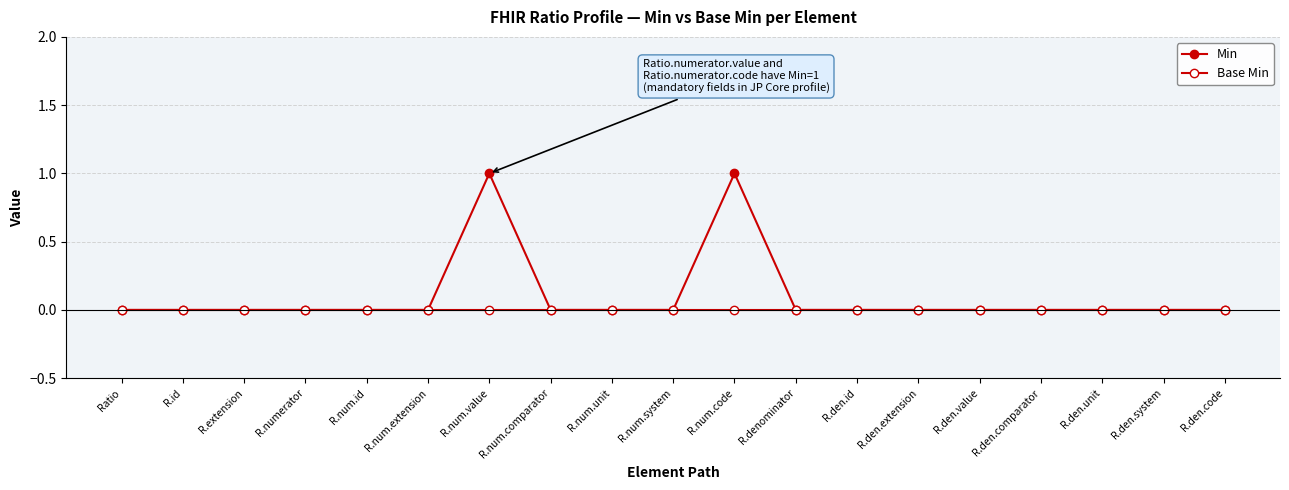

List the series in order of their overall mean, lowest first.

Base Min, Min